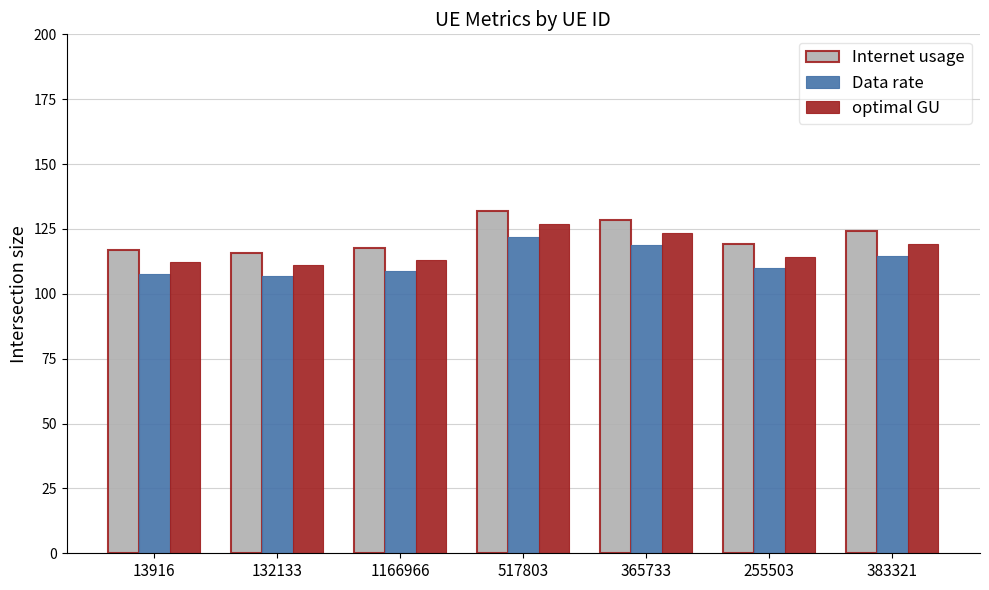

The value of optimal GU at 517803 is 126.9. True or false?

True